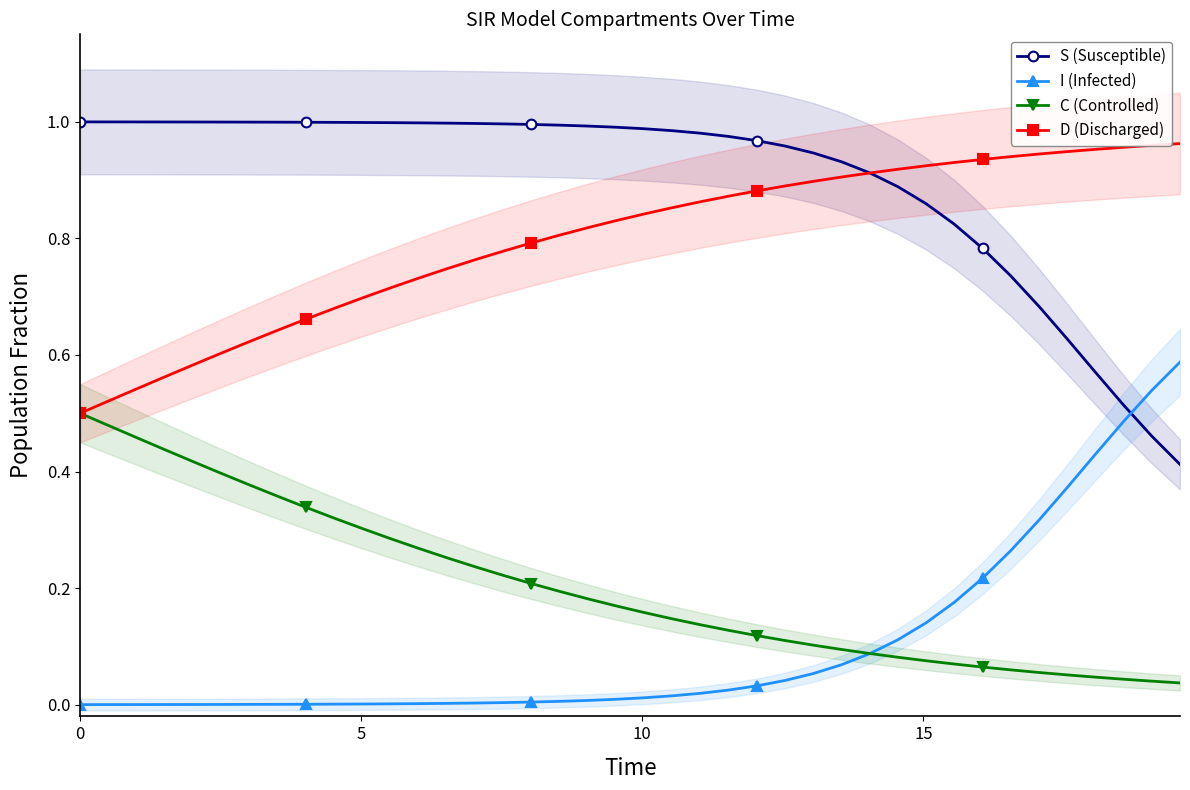

How many times do S (Susceptible) and I (Infected) cross each other?

1